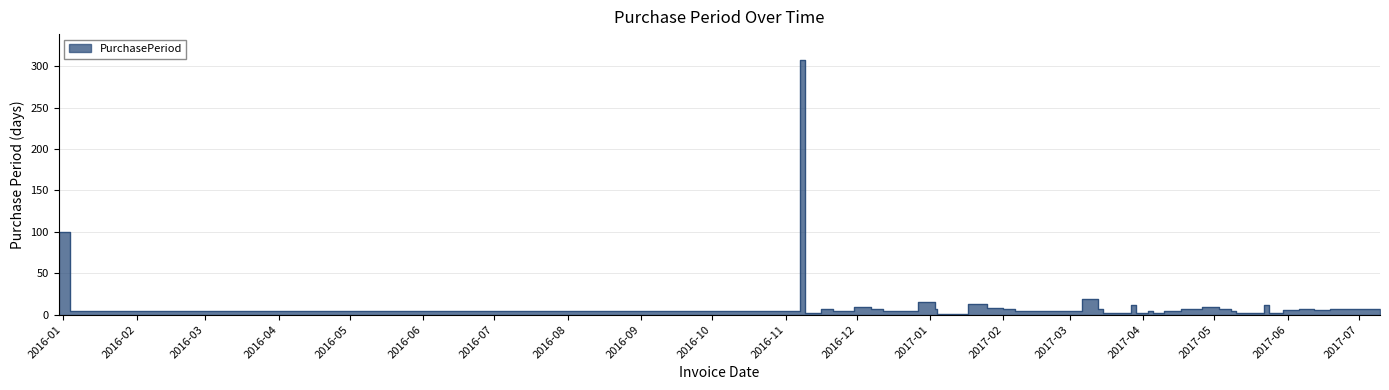

True or false: the data shows 4 at 2017-02-10.

True